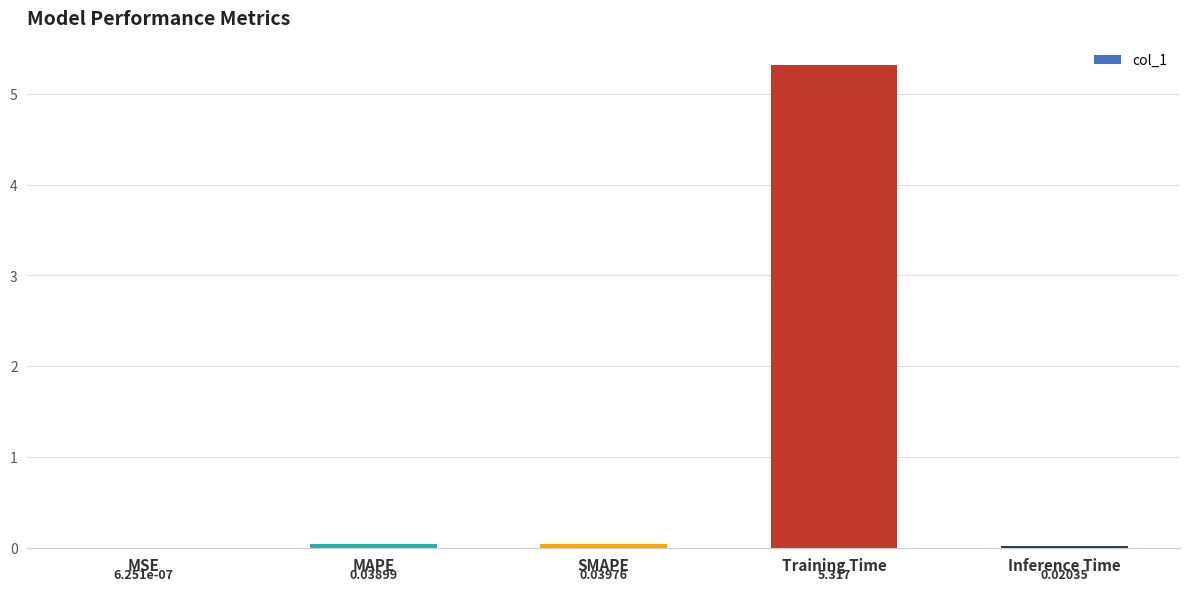

Which category has the highest value across all series?

Training Time